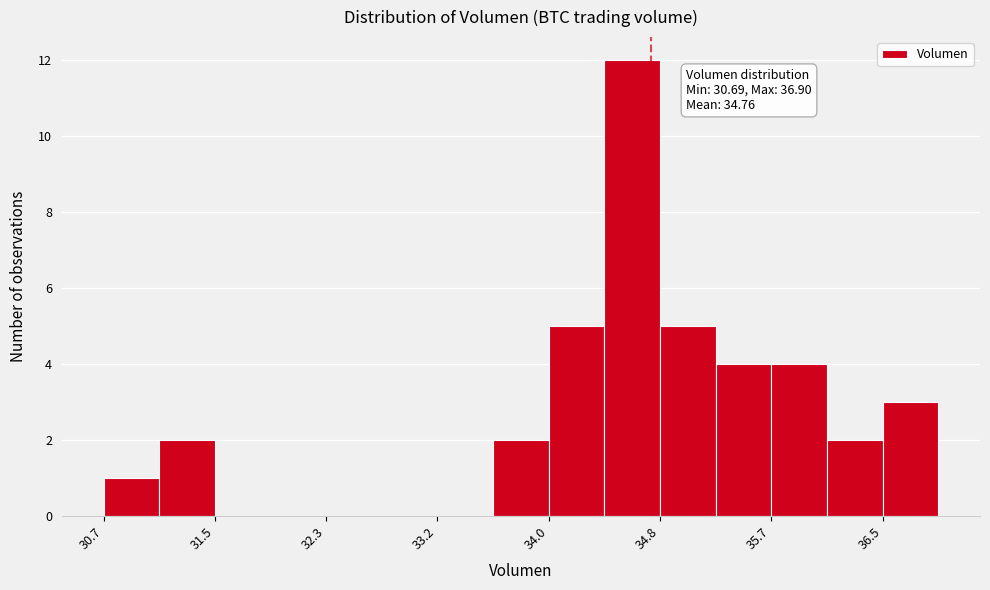

Which range on the x-axis has the tallest bar?

34.4 to 34.8